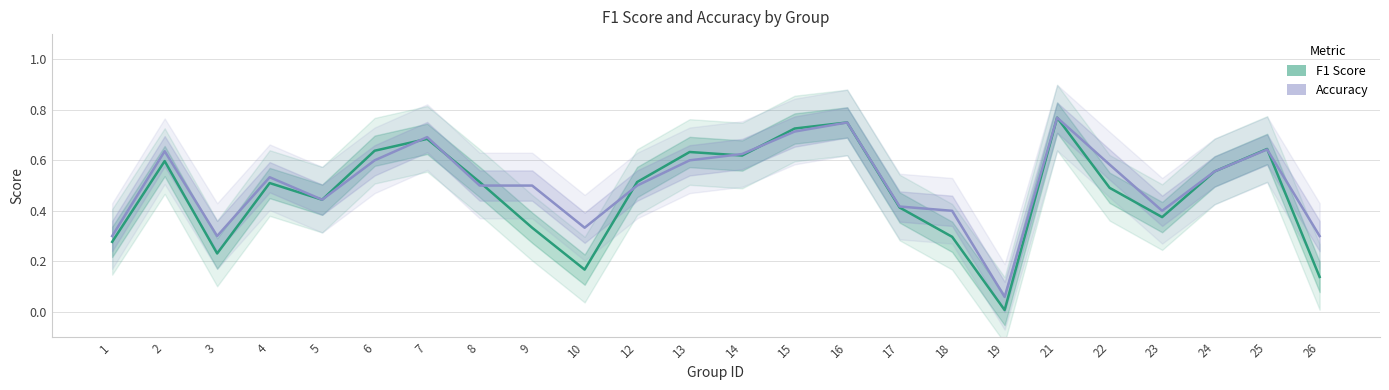

Which series has the largest range (max minus min)?

F1 Score